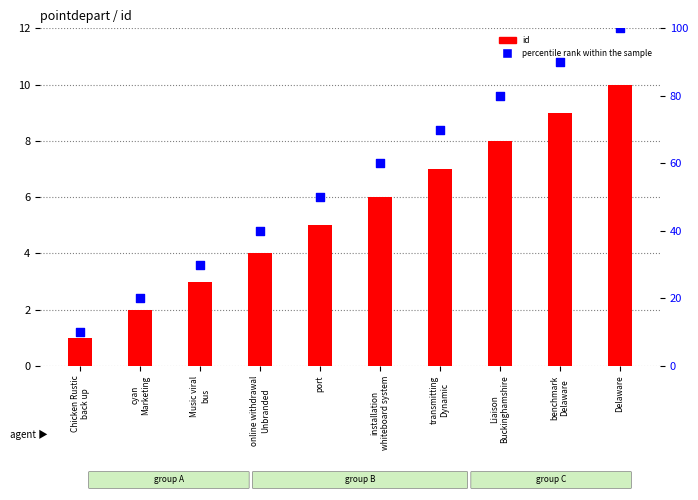

What are all the series names shown in the legend?

id, percentile rank within the sample